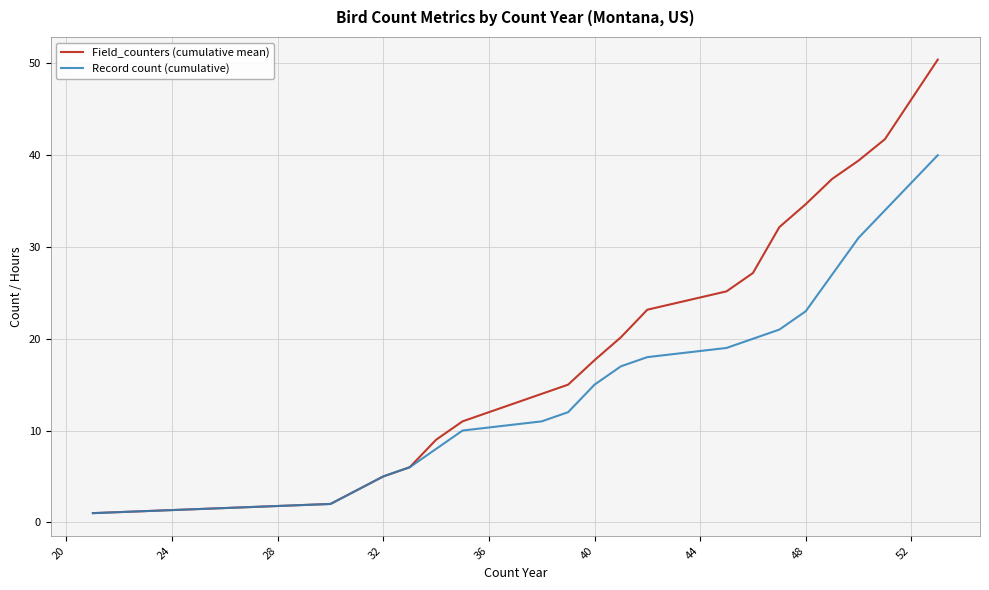

Which series has the largest range (max minus min)?

Field_counters (cumulative mean)